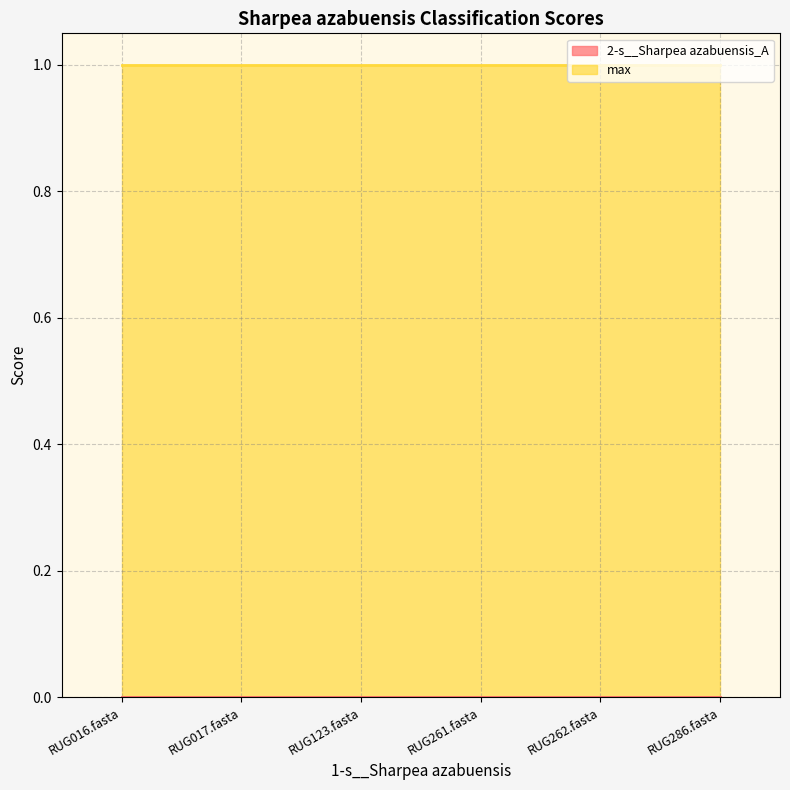

What is the label of the 1st point from the right?

RUG286.fasta